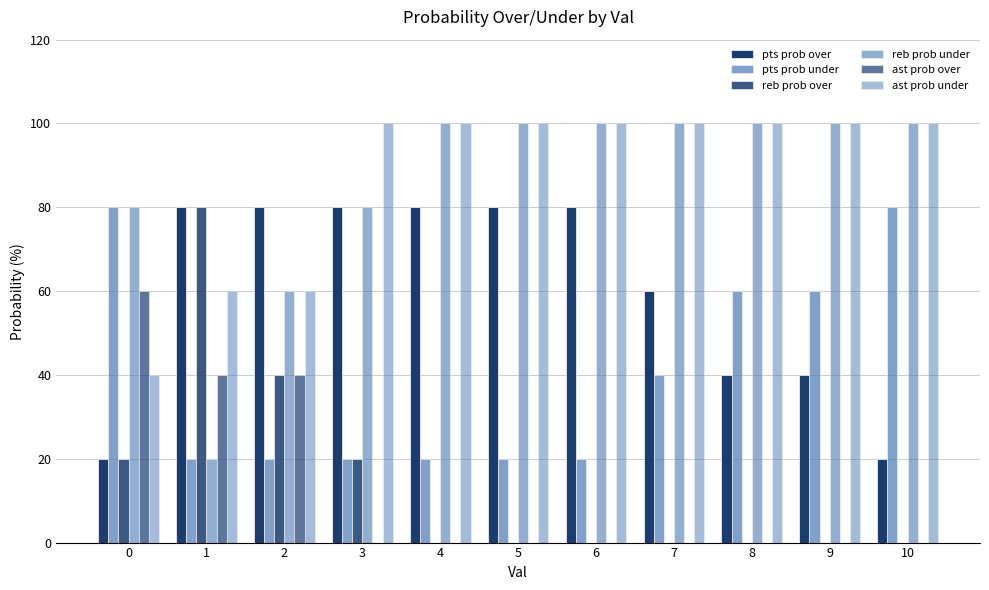

Count the pts prob under values in the range 20 to 60.

9